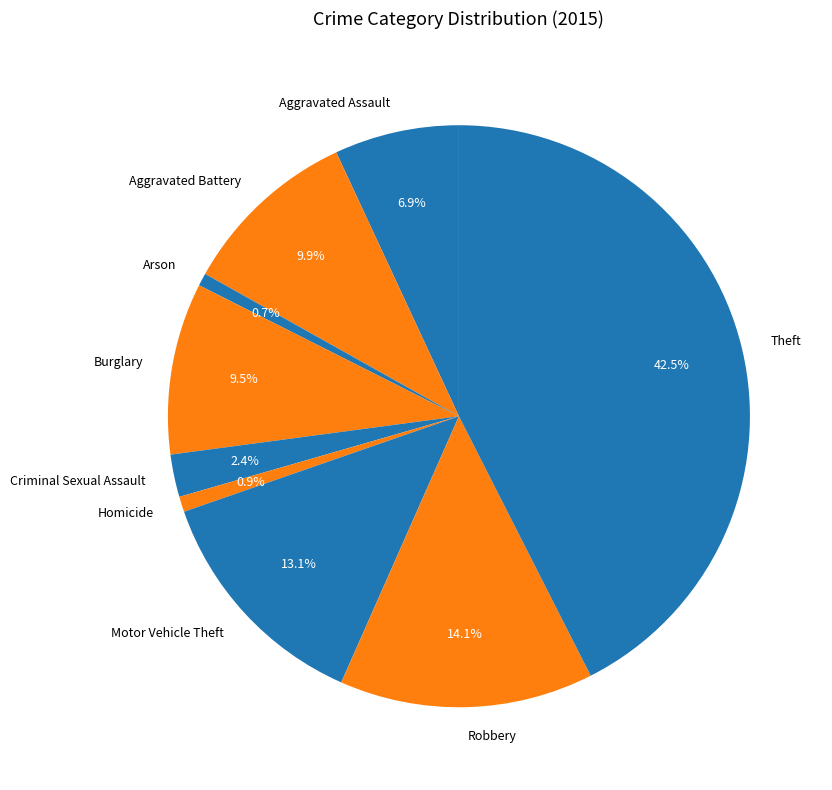

To the nearest percent, what portion does Robbery represent?

14%